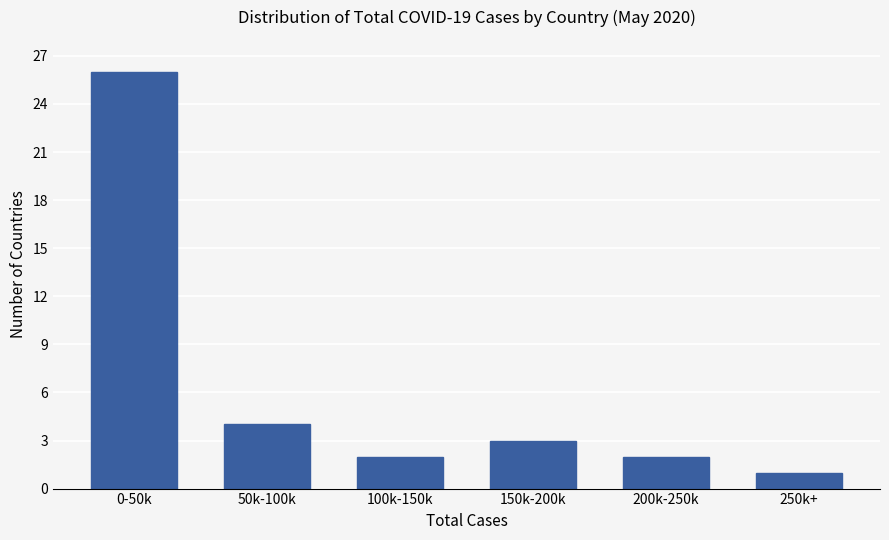

Reading left to right, list all the values displayed in this chart.

26	4	2	3	2	1